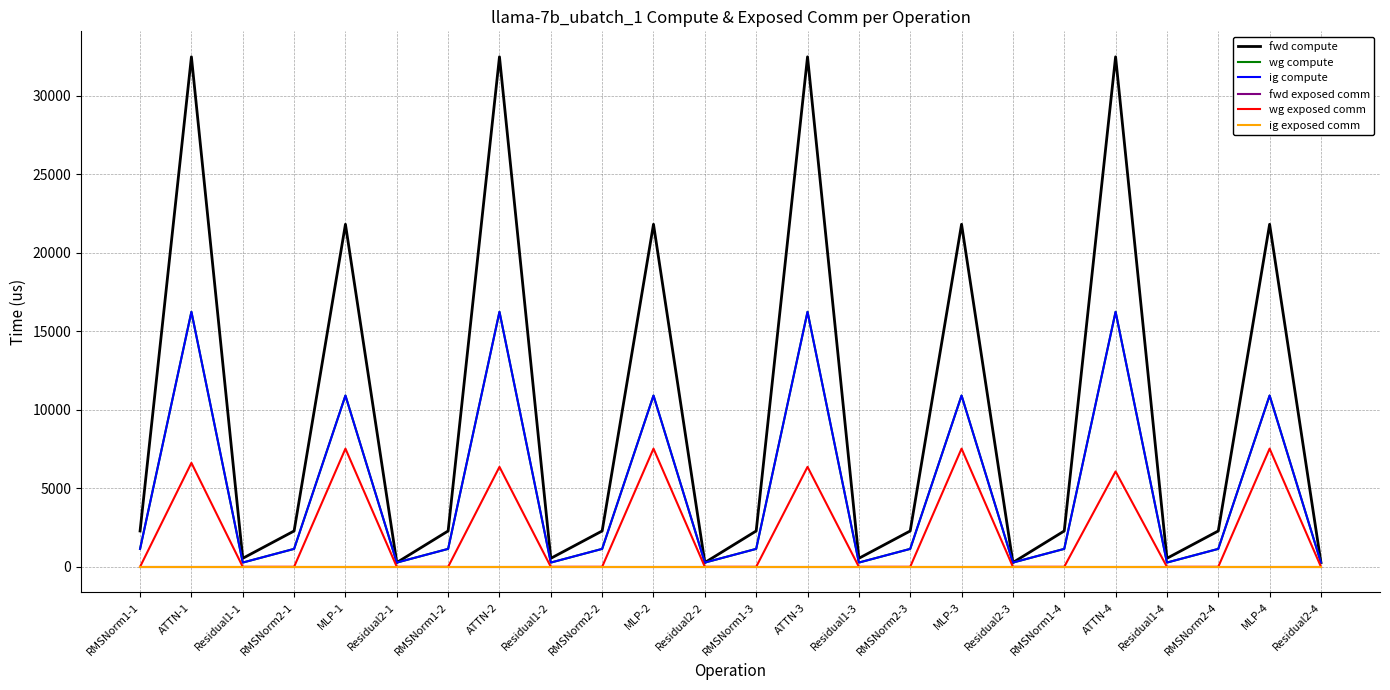

What is the sum of all wg compute values?

119832.5